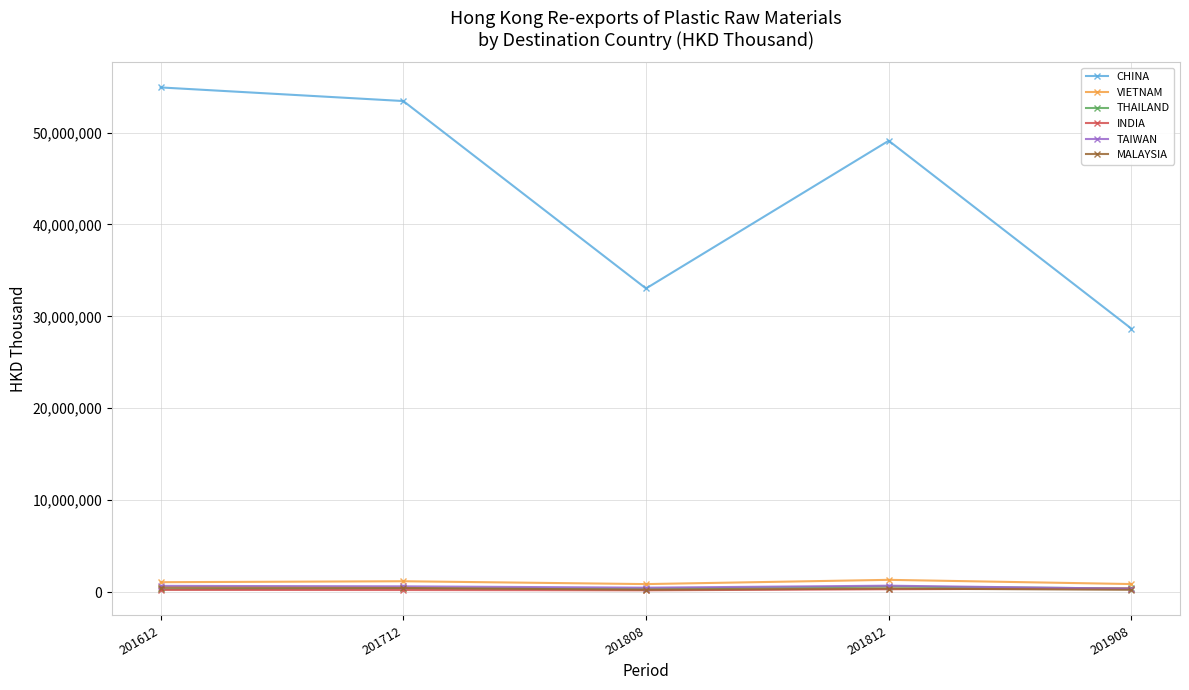

What value does the MALAYSIA series have at 201812?

379612.2